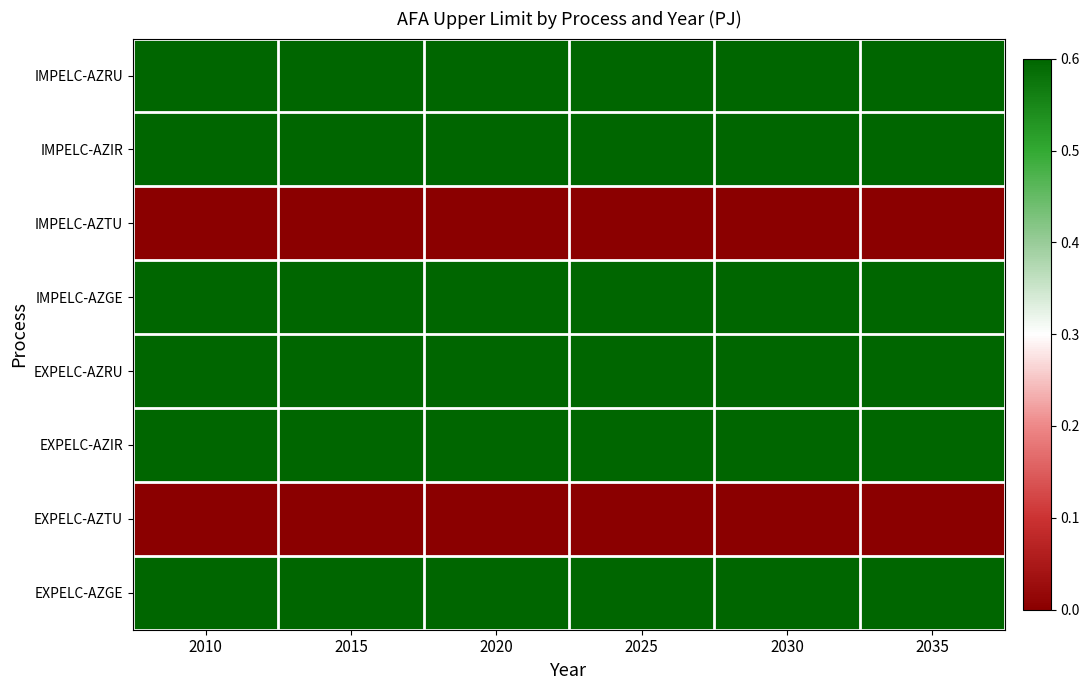

At how many categories does at least one series exceed 0?

6